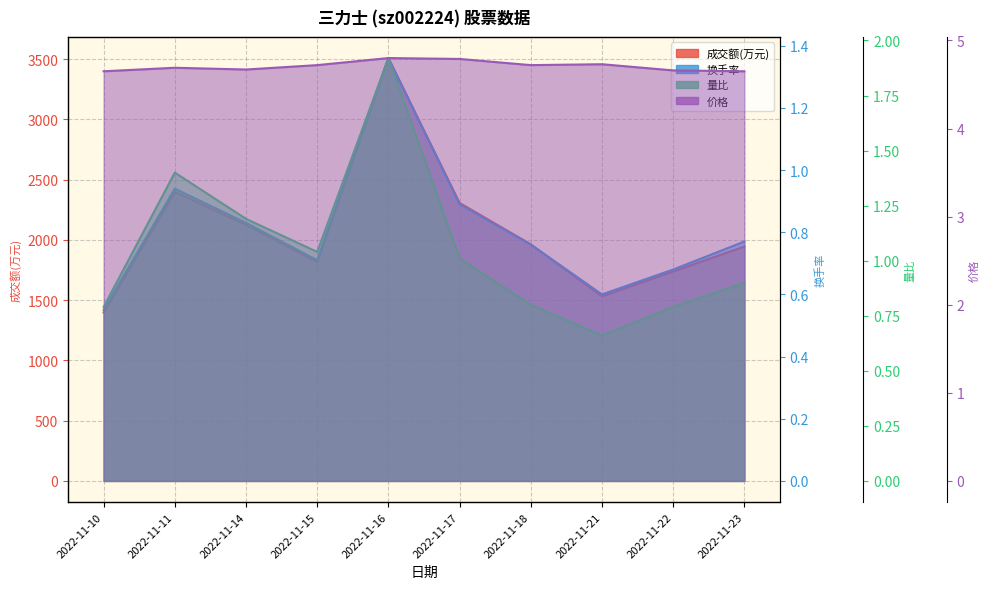

Which series has the widest spread of values?

成交额(万元)